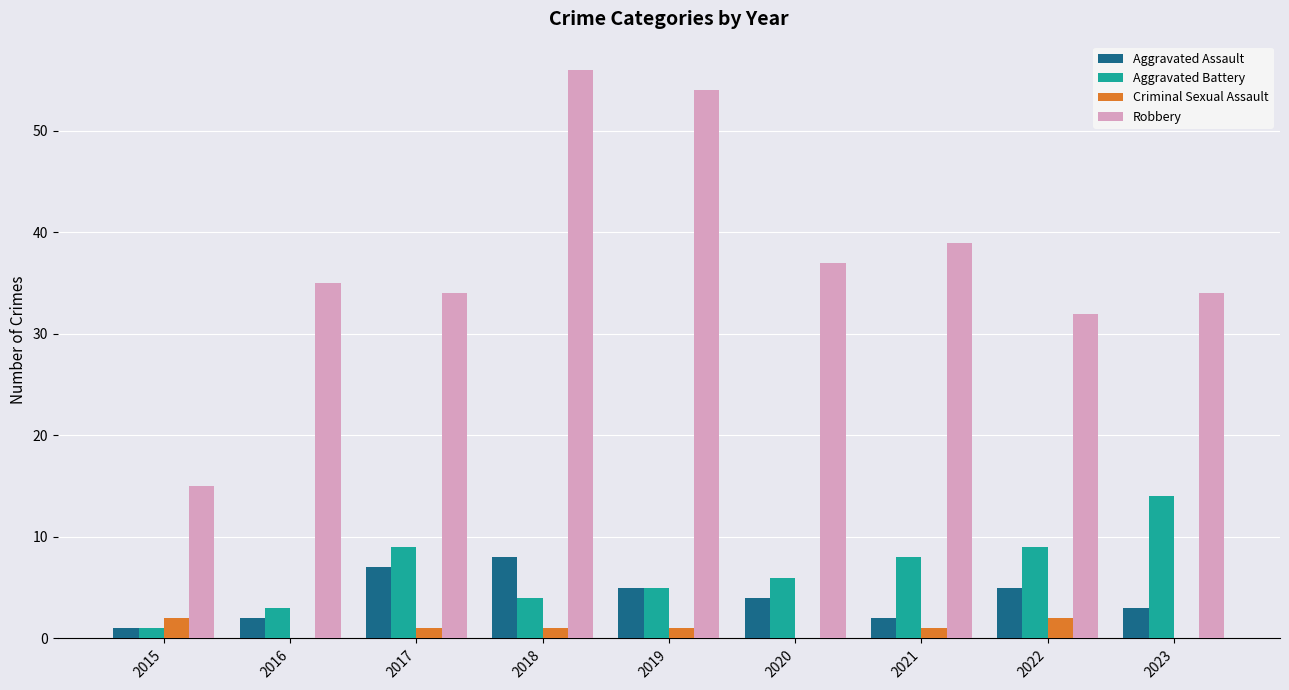

How many Aggravated Assault values are between 2 and 5?

6